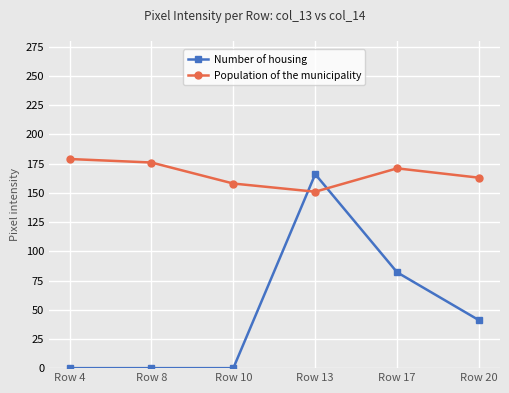

How many data points in Number of housing are less than 41?

3